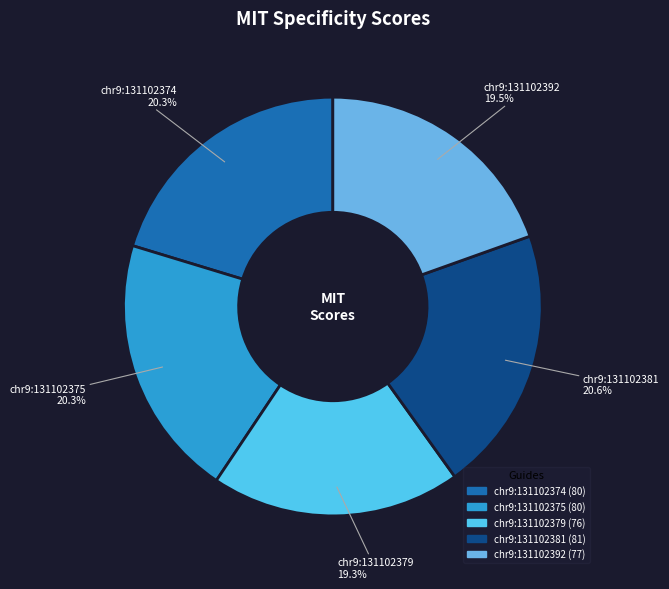

What percentage is the chr9:131102381 slice, to the nearest percent?

21%